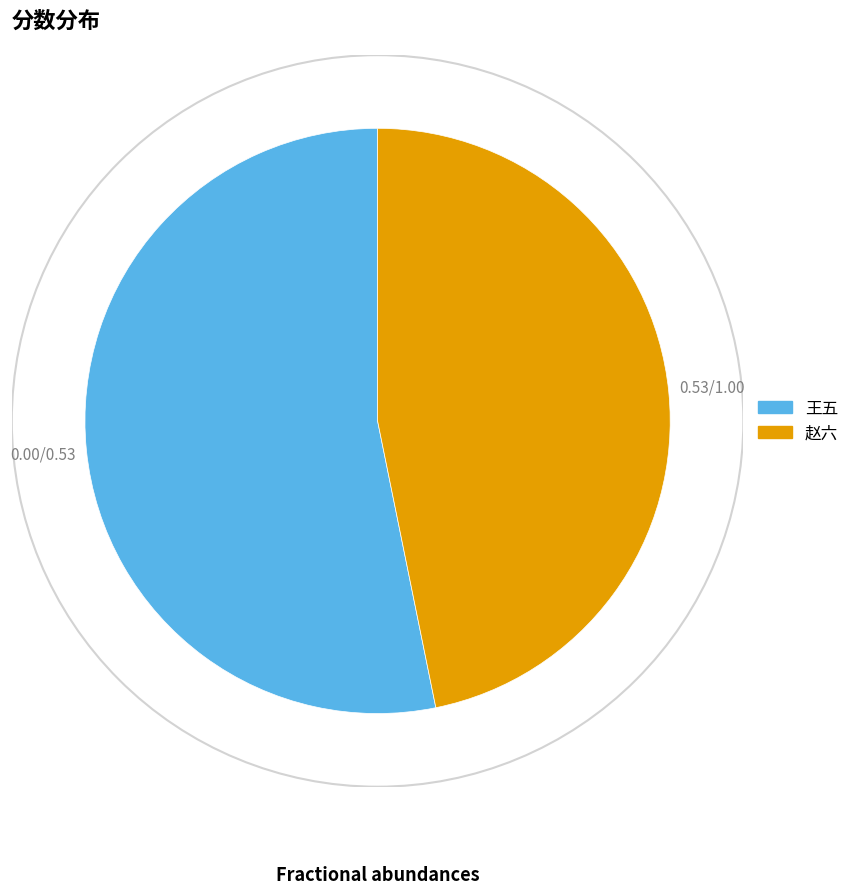

Rank the categories by value from highest to lowest.

王五, 赵六